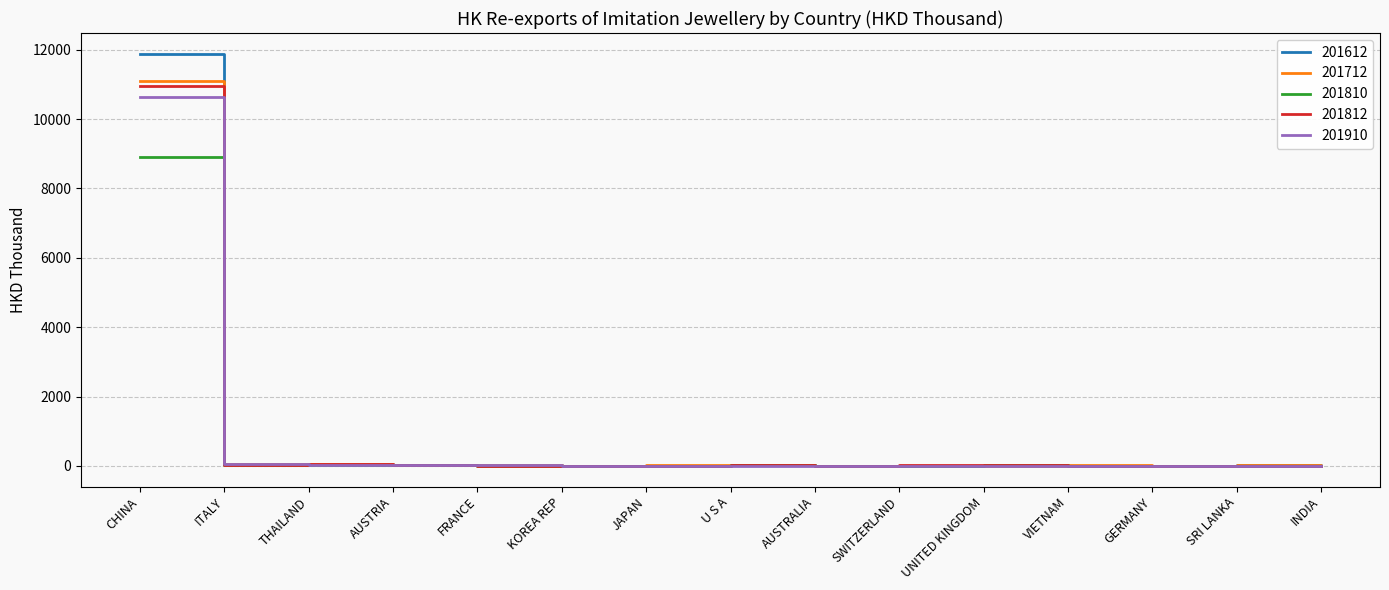

Which series has the widest spread of values?

201612